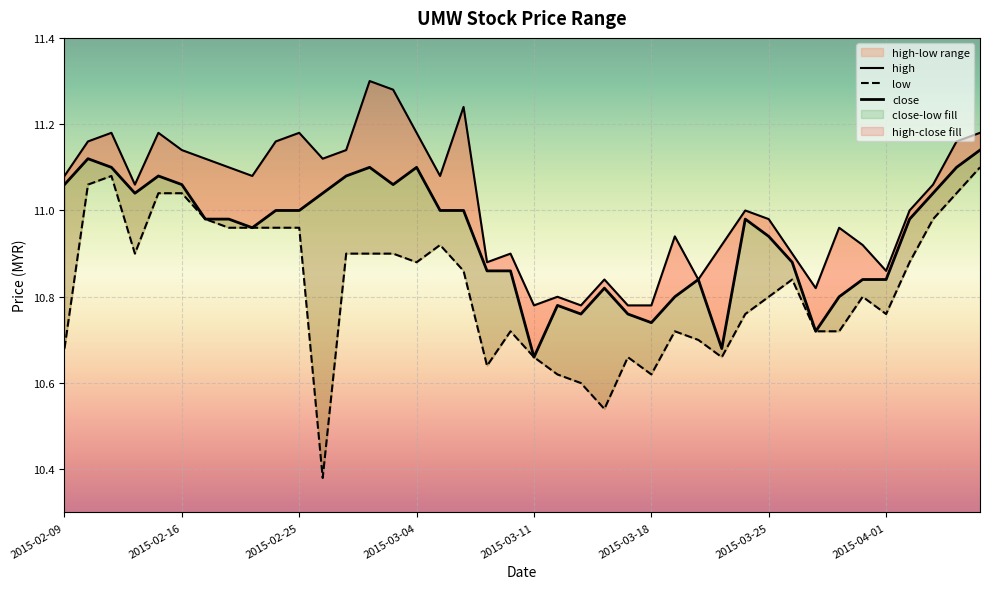

True or false: low and close cross at least once.

False